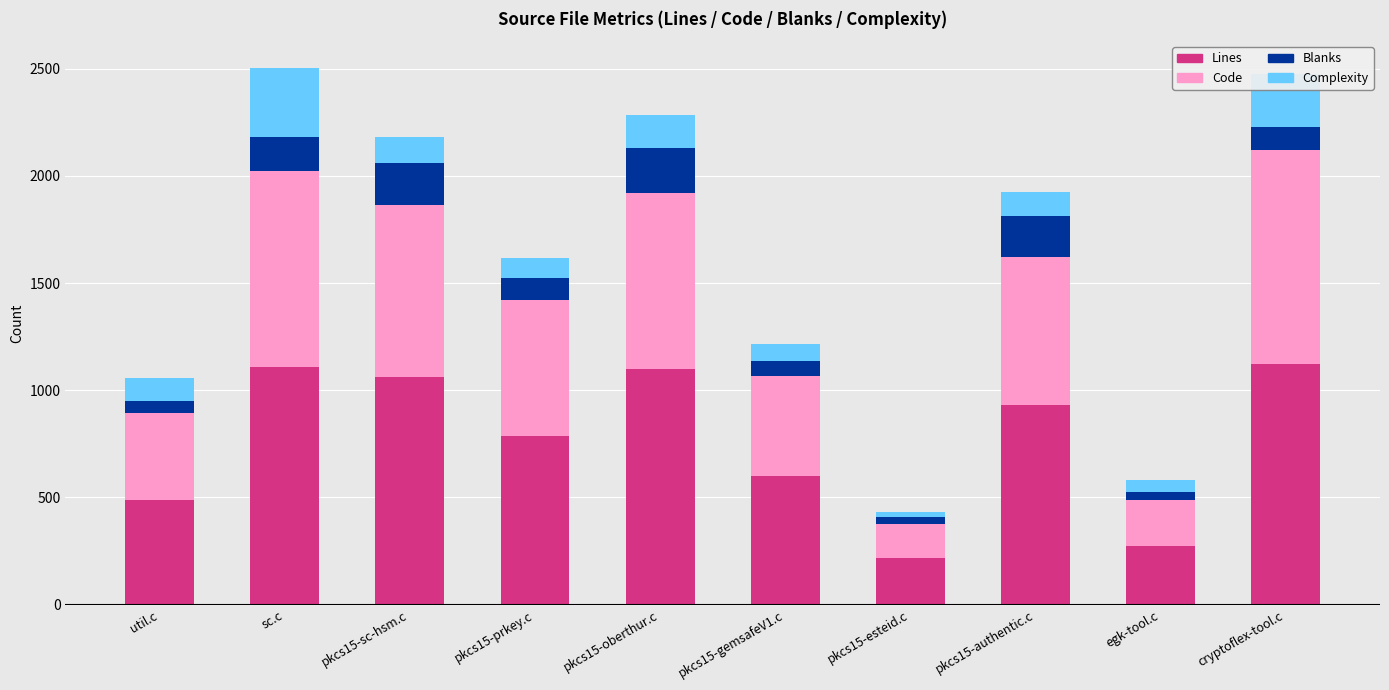

What is the difference between the second highest and minimum values in the Lines series?

890